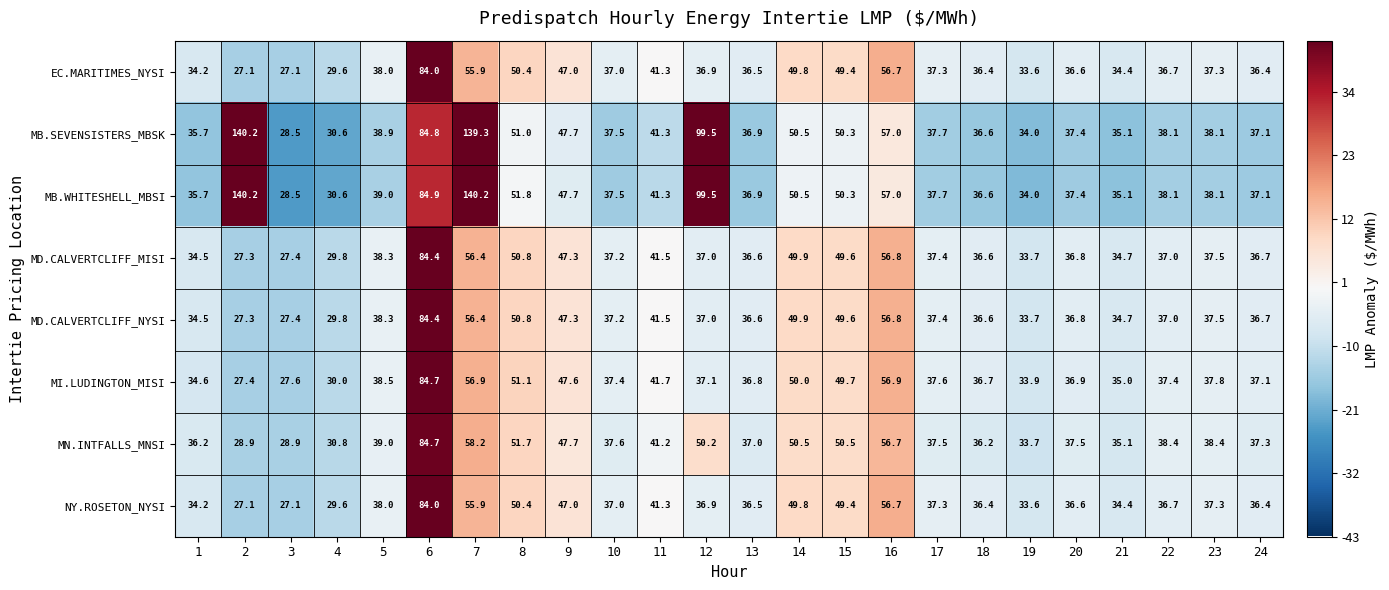

What is the average value of the MN.INTFALLS_MNSI series?

42.7